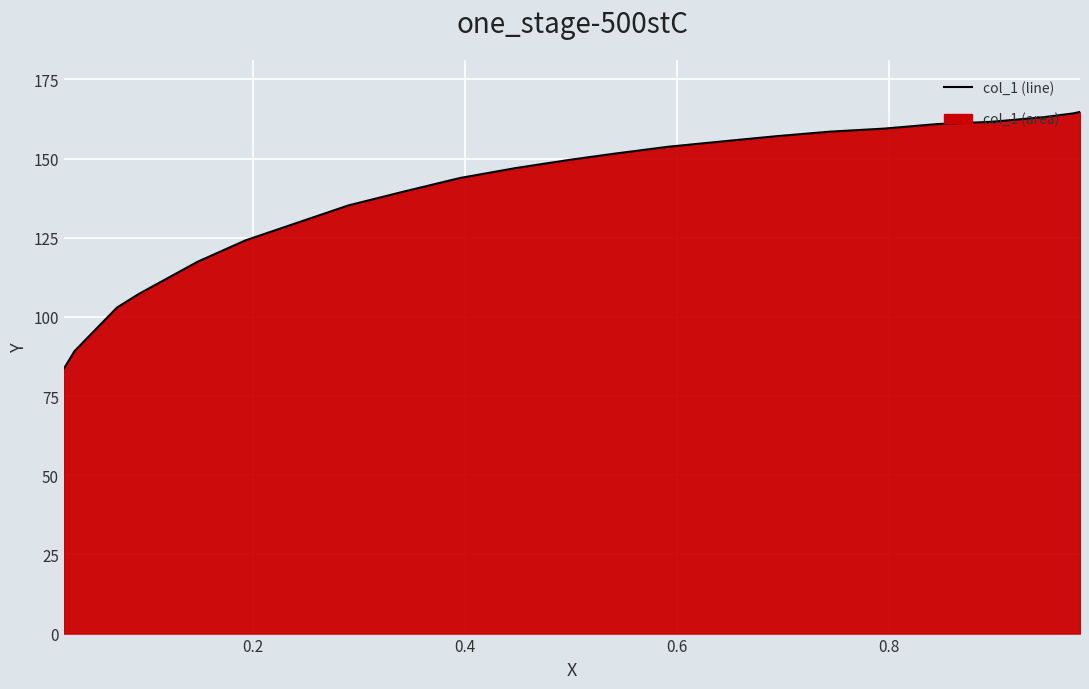

What is the maximum value shown in the chart?

164.7